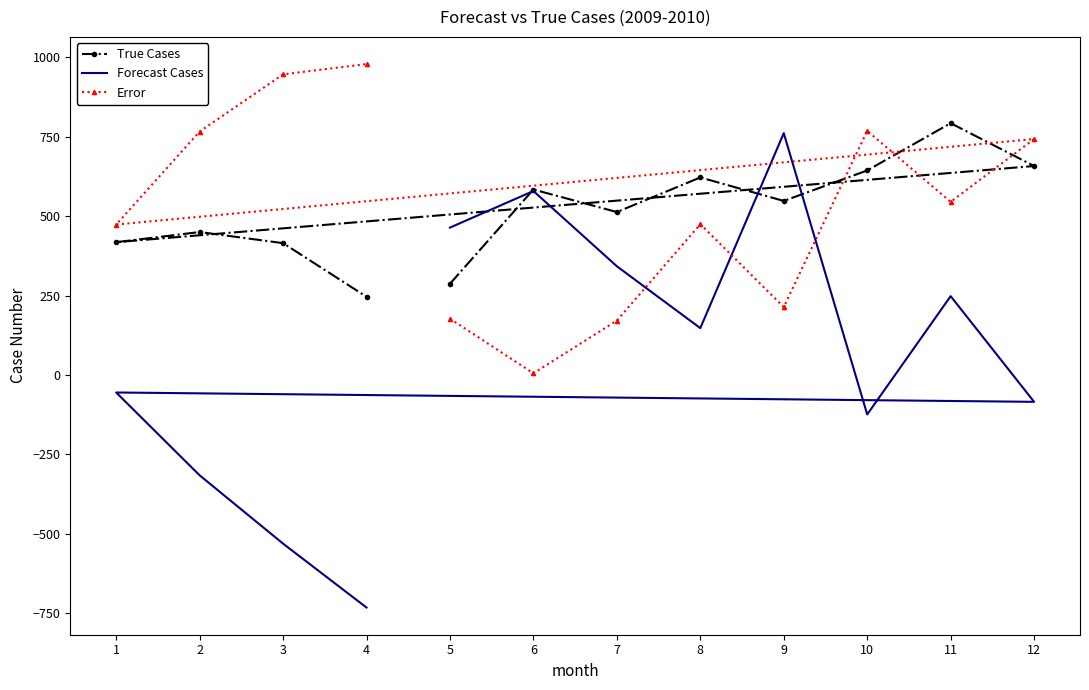

Which series has the largest total across all categories?

Error